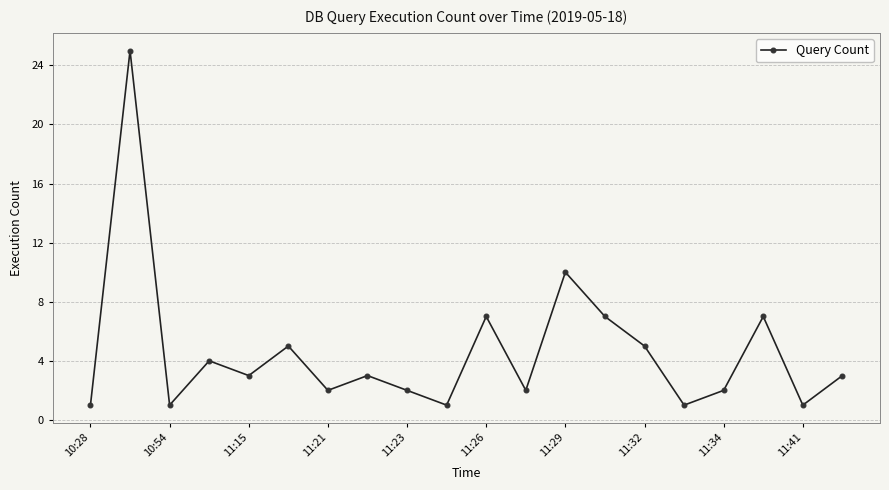

Does the chart have visible grid lines?

Yes